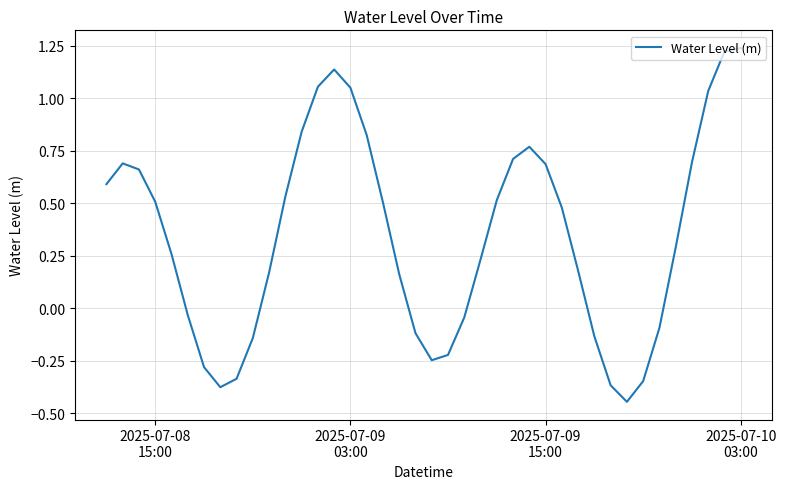

What is the difference between the maximum and minimum values?

1.7